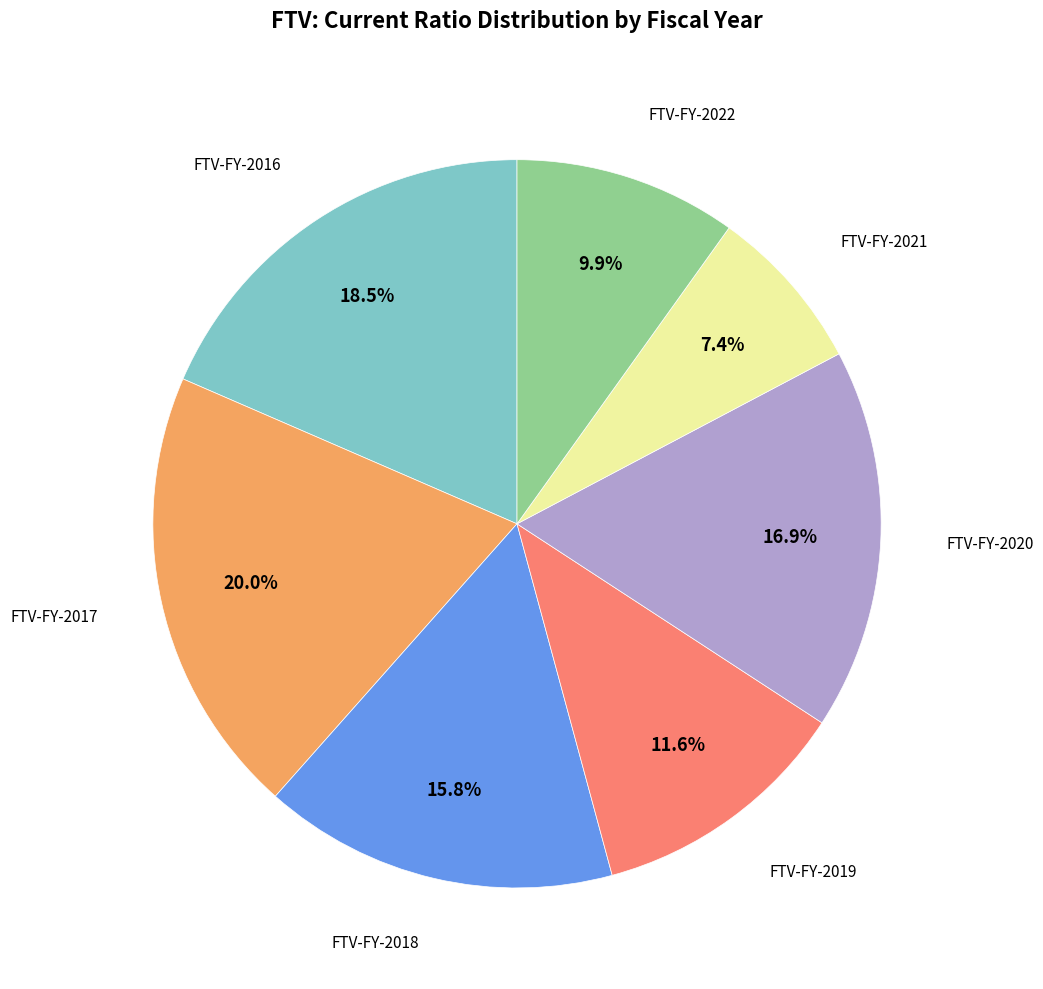

To the nearest percent, what is the difference between the largest and smallest slice percentages?

13%